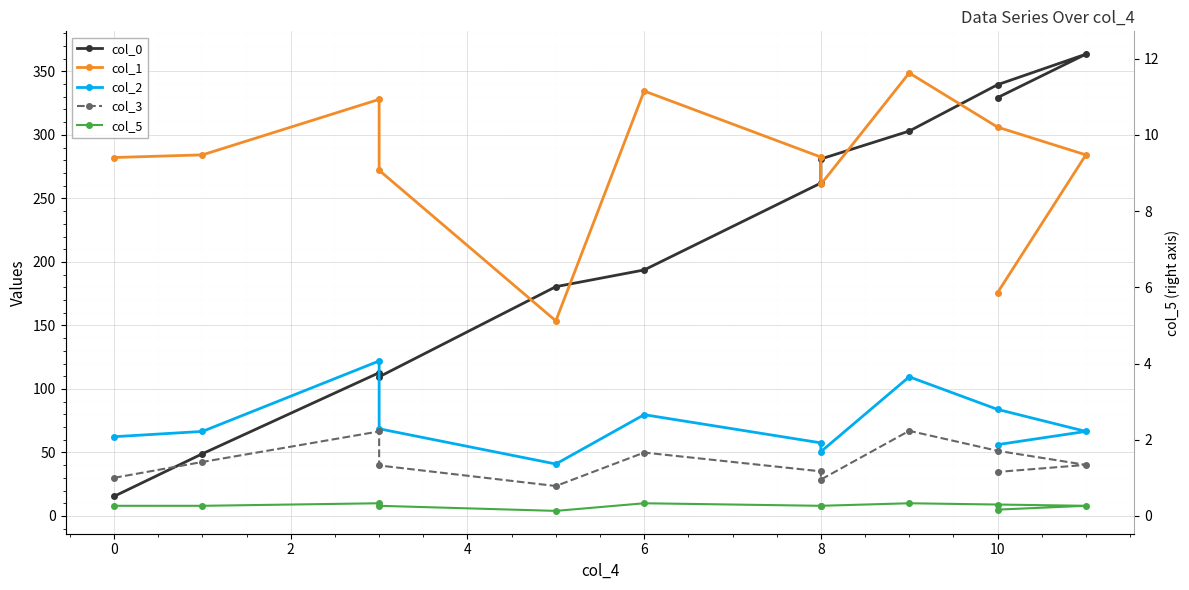

True or false: col_1 has a value of 50.3 at 6.

False